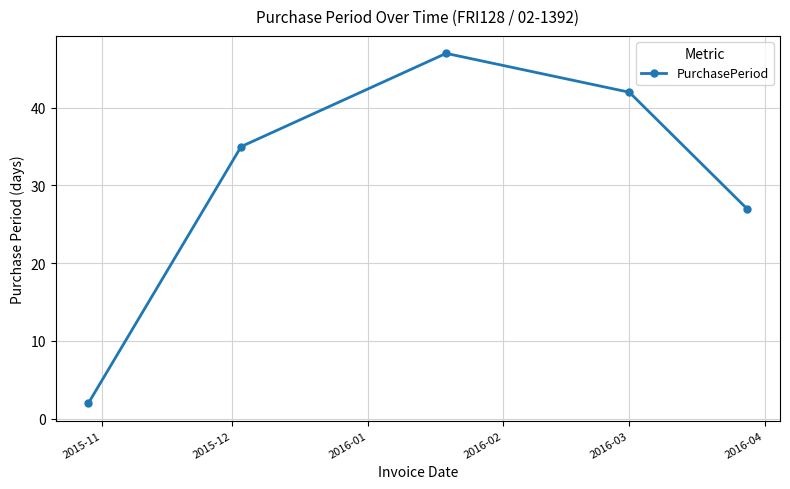

What is the value of the 5th point from the left?

27